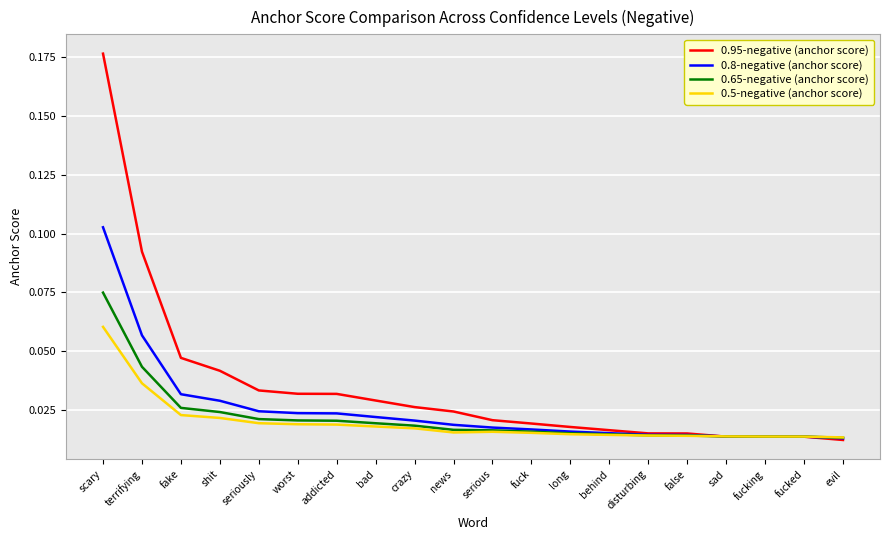

At which category is the sum across all series the highest?

scary